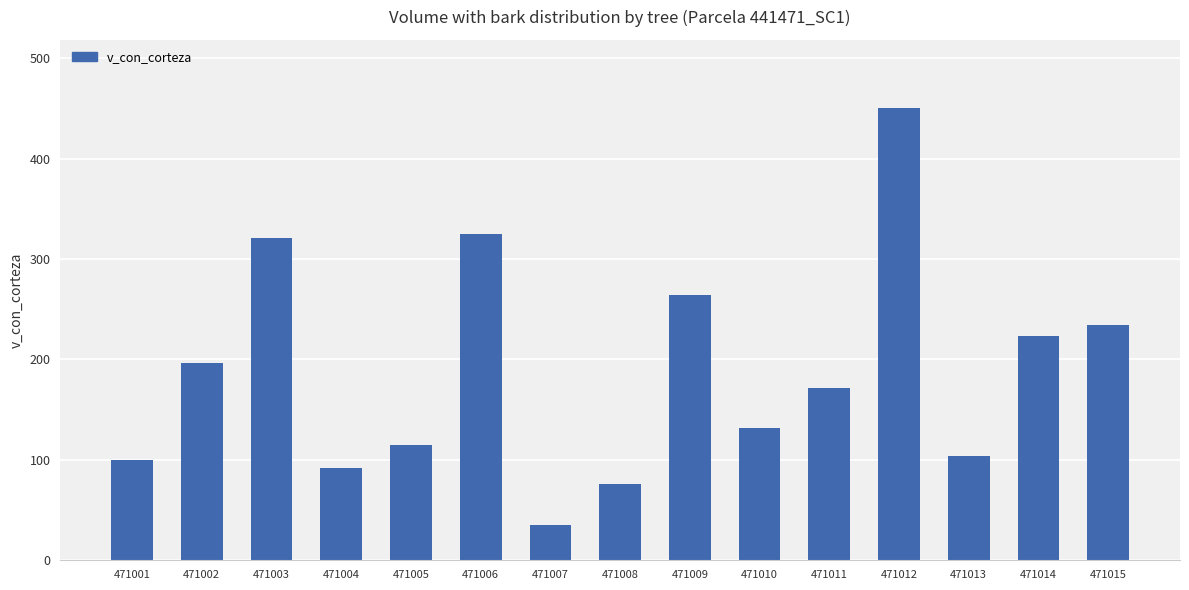

What is the value of the 11th bar from the left?

172.0